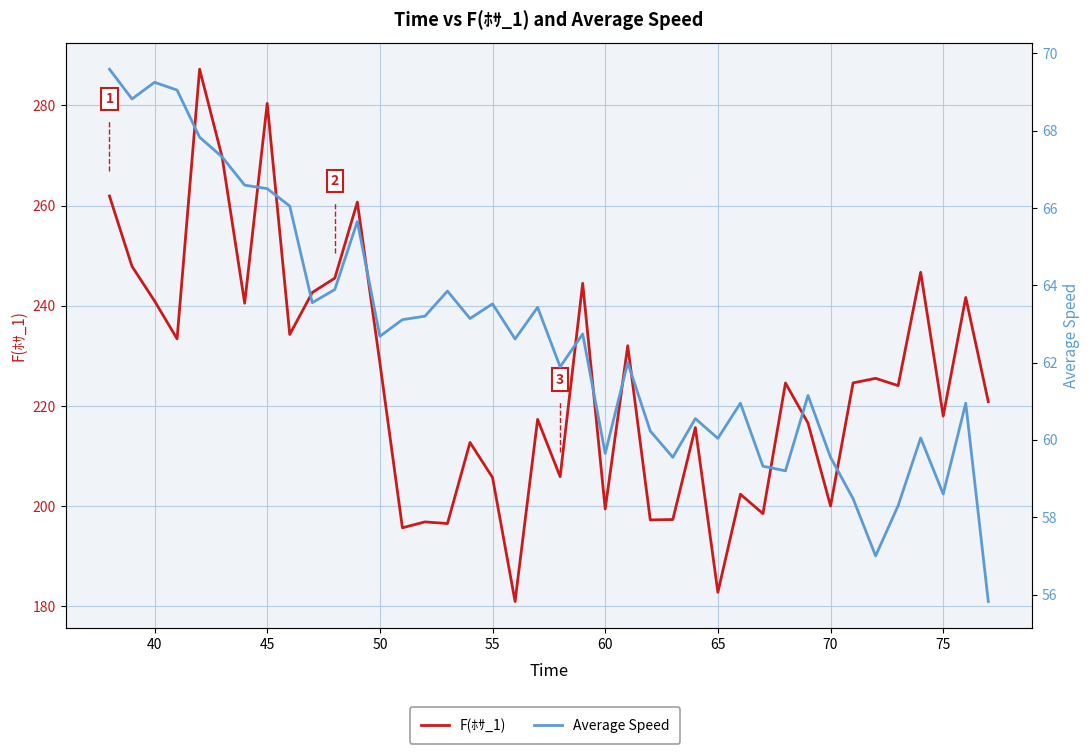

What is the value of the F(ﾎｻ_1) point at the 19th from the left?

181.0